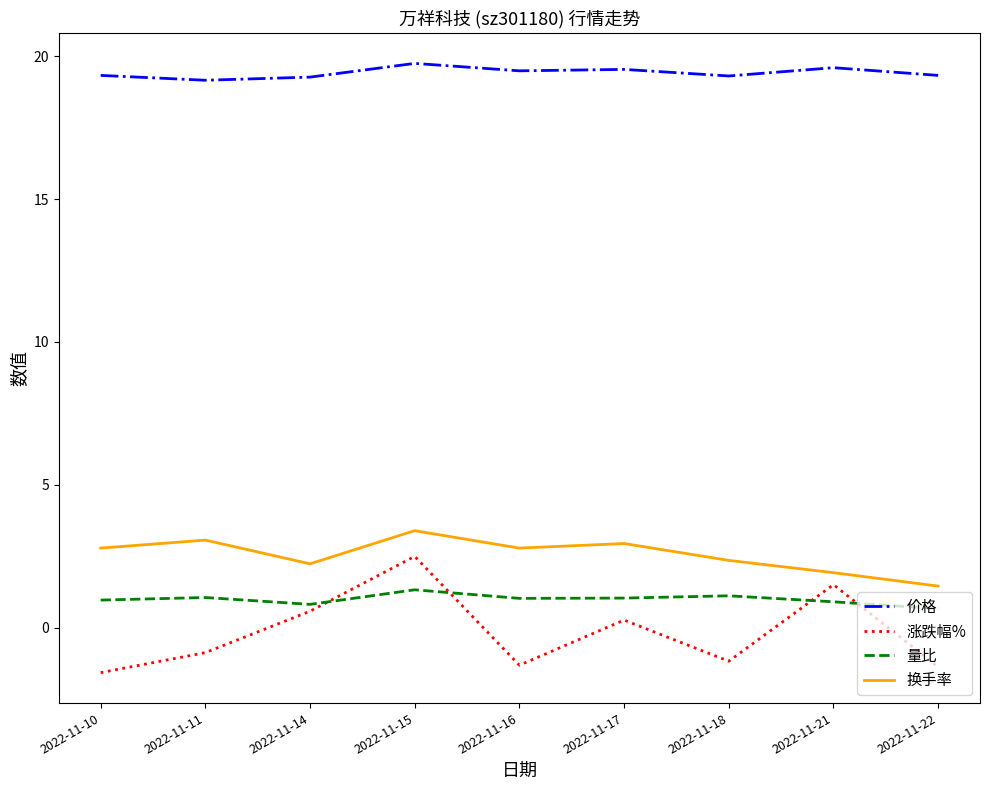

Does the chart display data point markers on the line(s)?

No